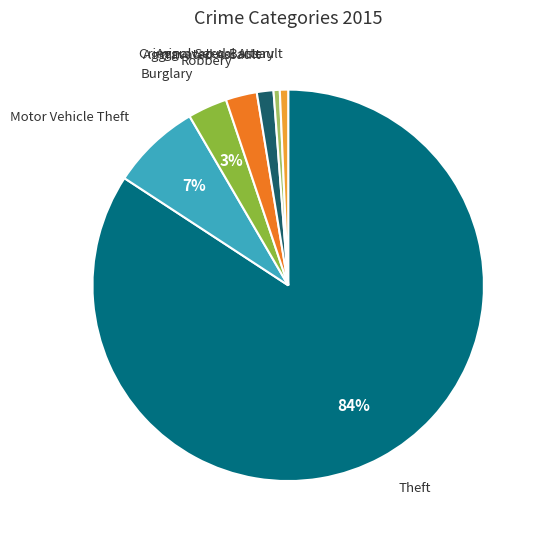

Do Motor Vehicle Theft and Aggravated Battery together represent more than half of the pie?

No